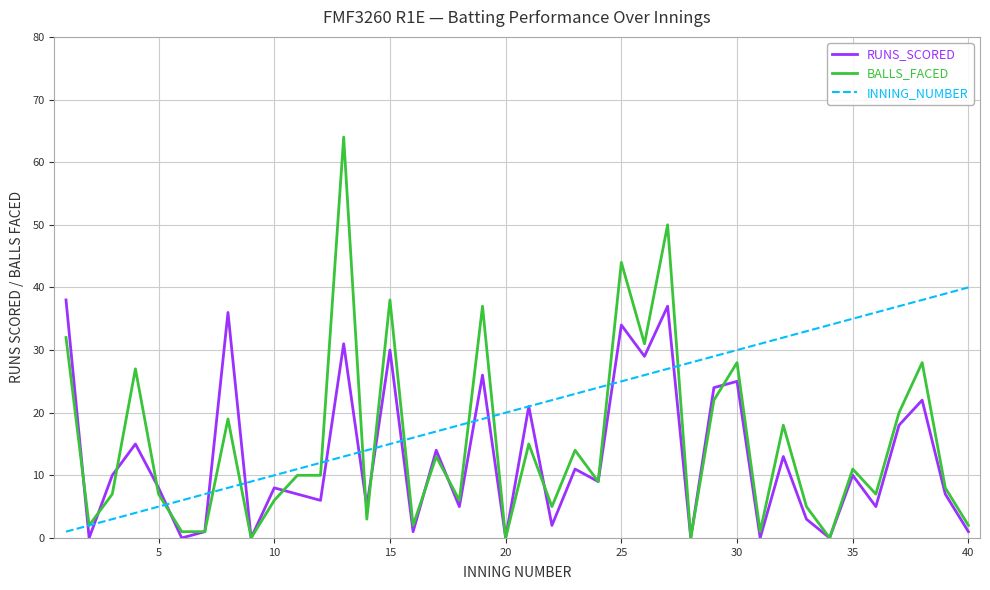

What is the sum of all RUNS_SCORED values?

512